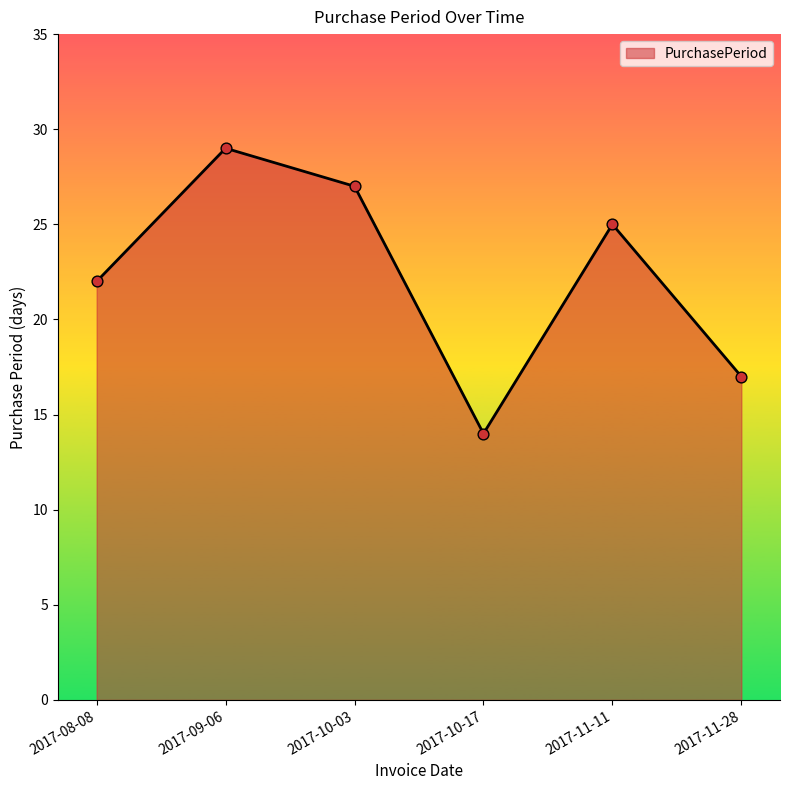

What is the change in value from 2017-08-08 to 2017-11-11?

+3